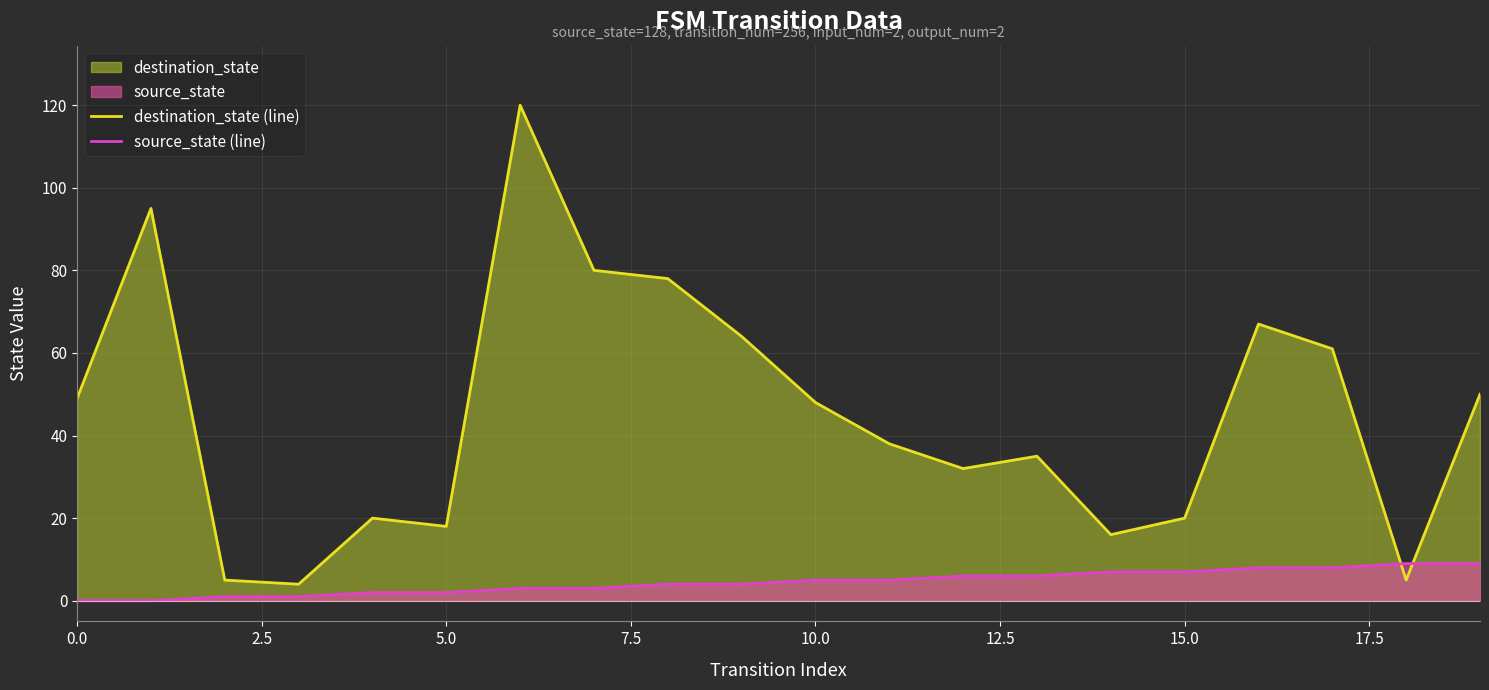

At 16, list the series in order from smallest to largest.

source_state (line), destination_state (line)